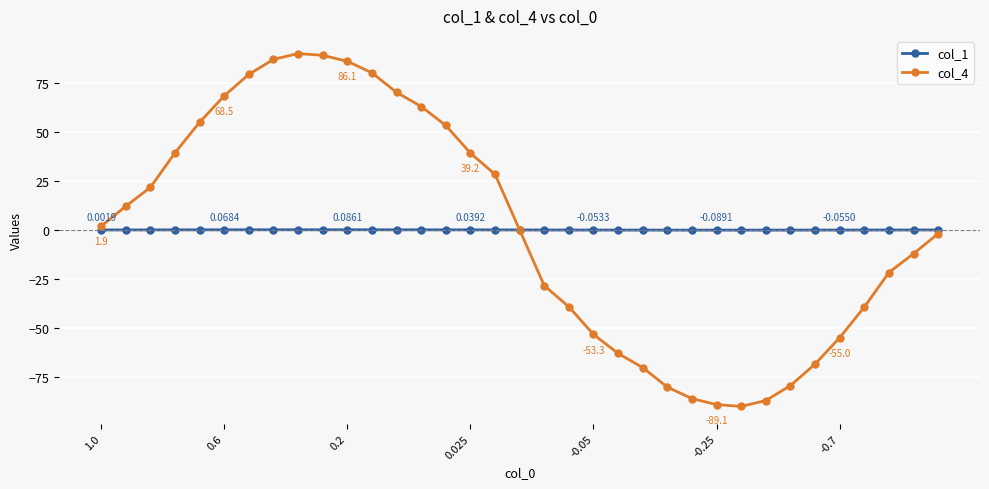

Which series has the widest spread of values?

col_4